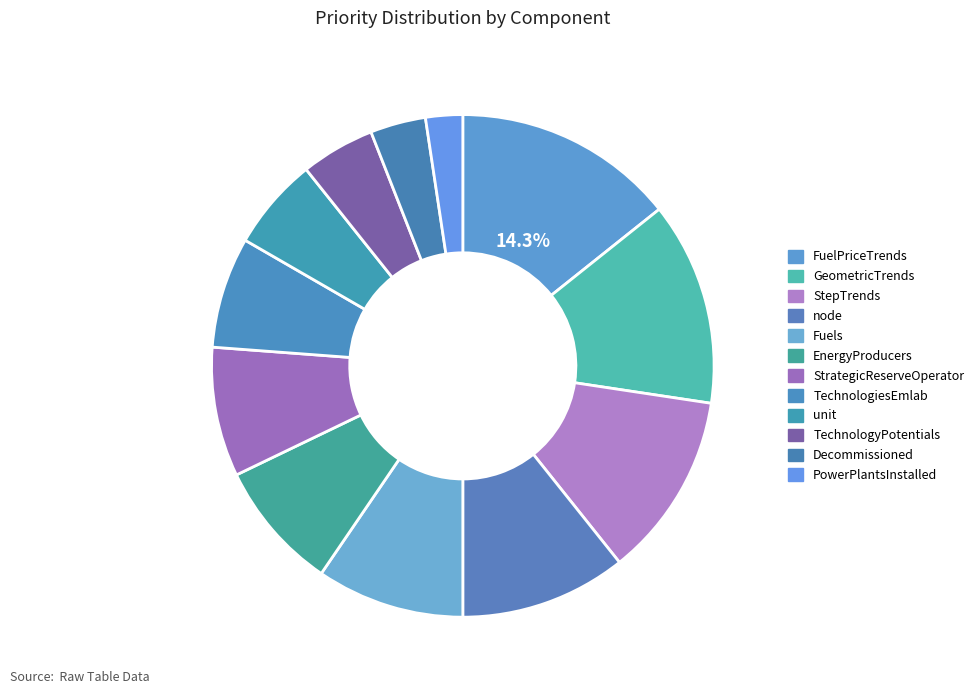

How many segments does this pie chart have?

12